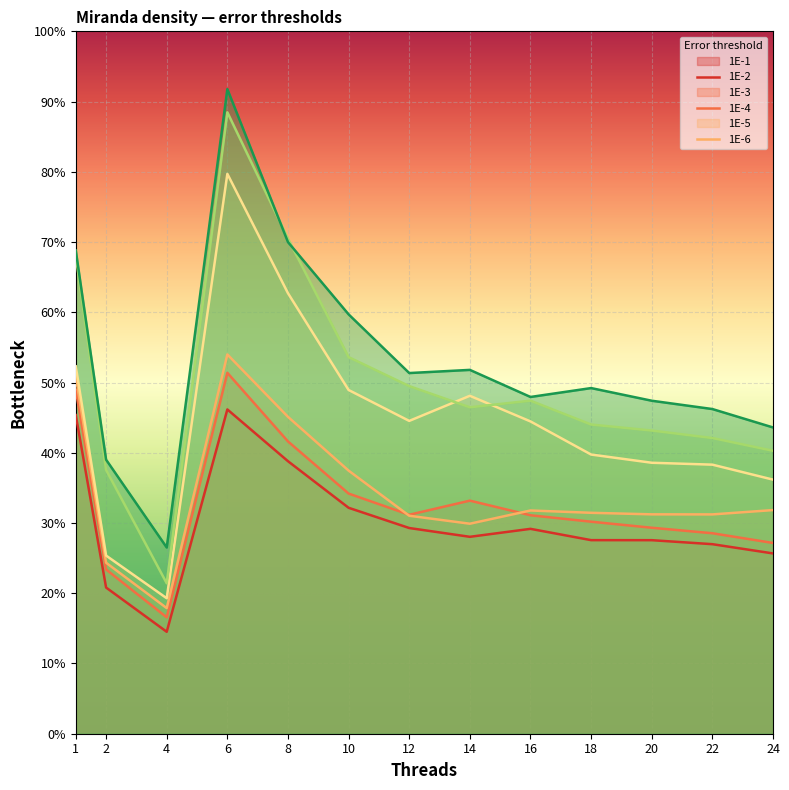

What is the average value of the 1E-4 series?

0.4